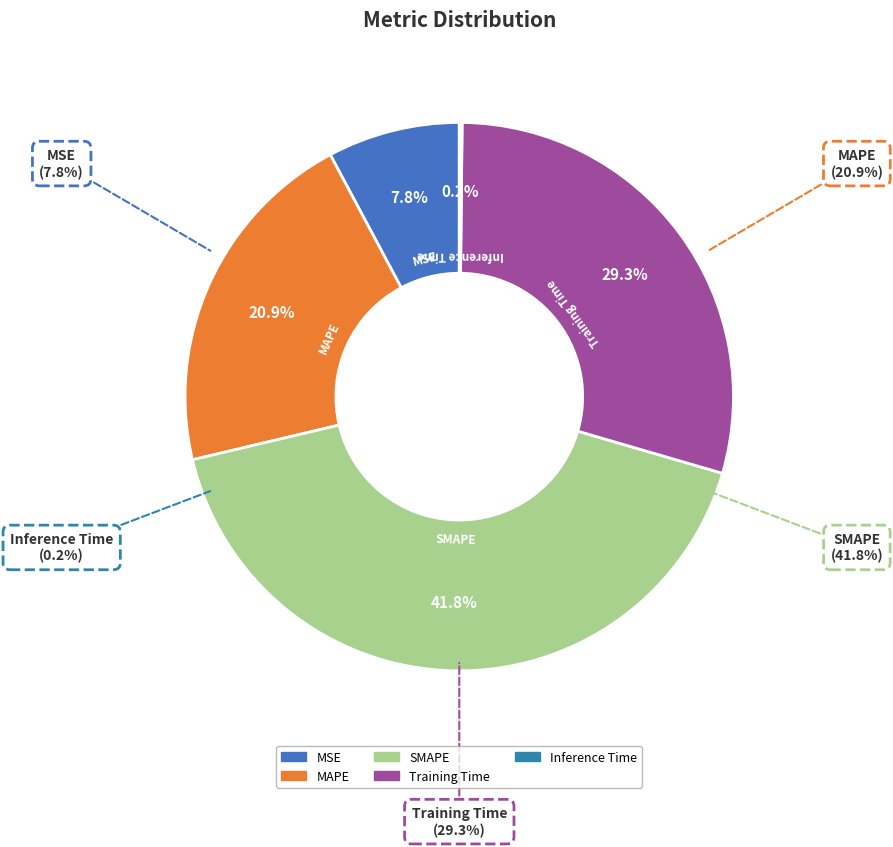

To the nearest percent, what is the combined percentage of Inference Time and Training Time?

30%